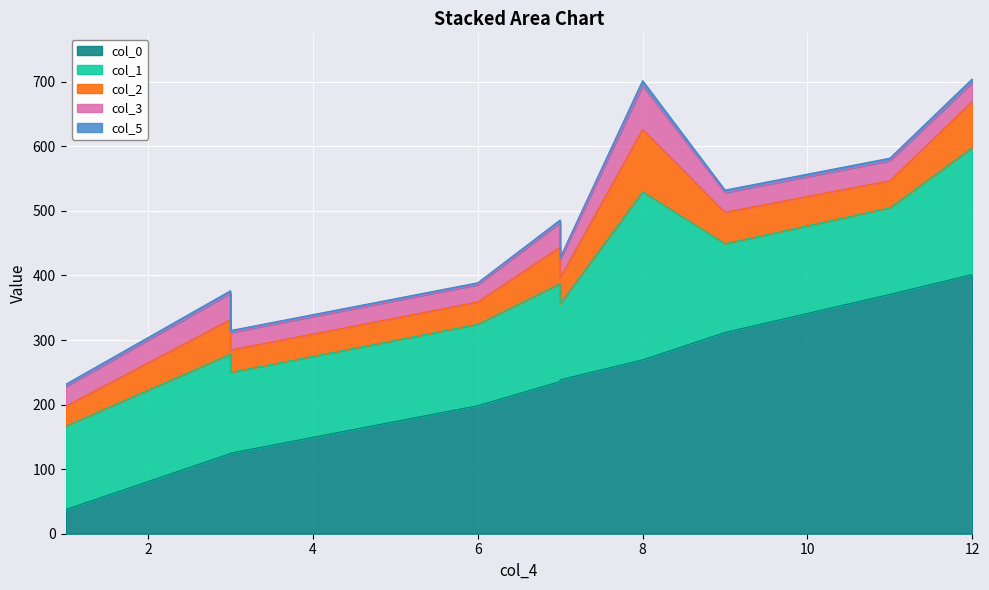

True or false: col_2 and col_0 intersect in this chart.

False